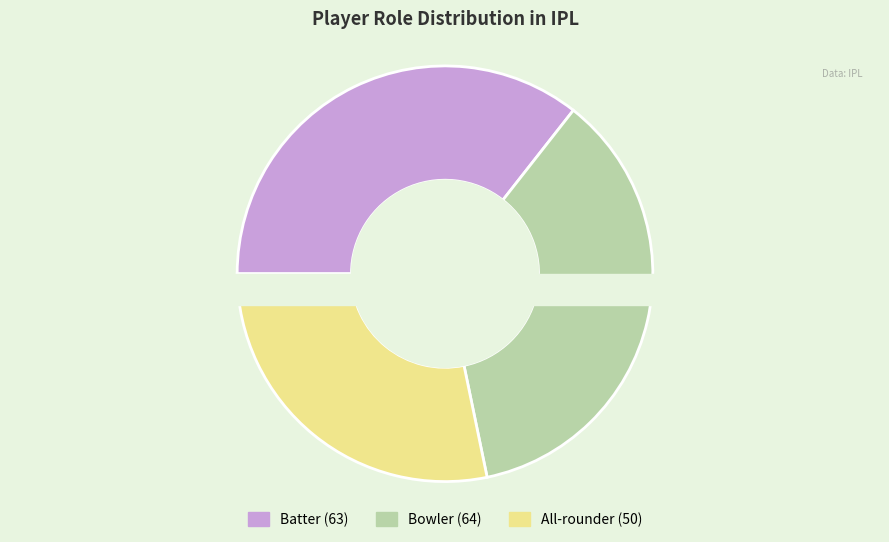

Is there any slice that represents more than half of the pie?

No